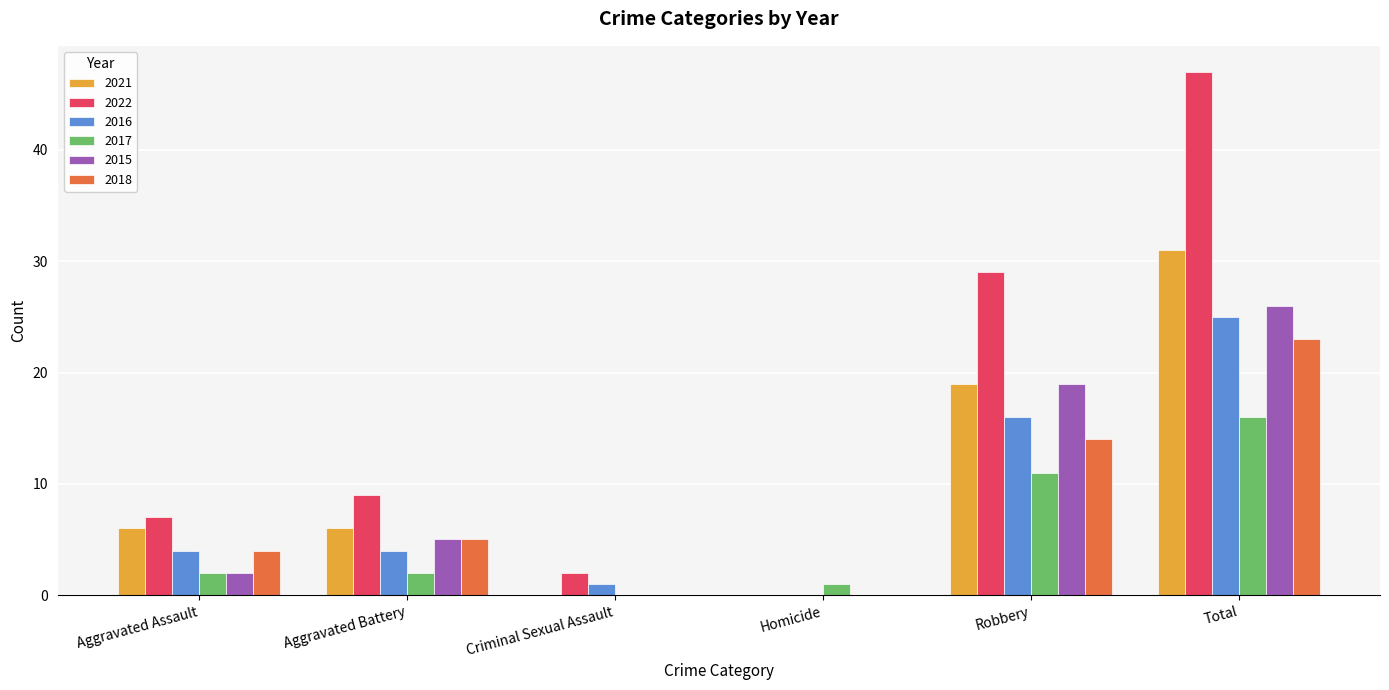

What is the sum of the 2021 values at Robbery and Aggravated Assault?

25